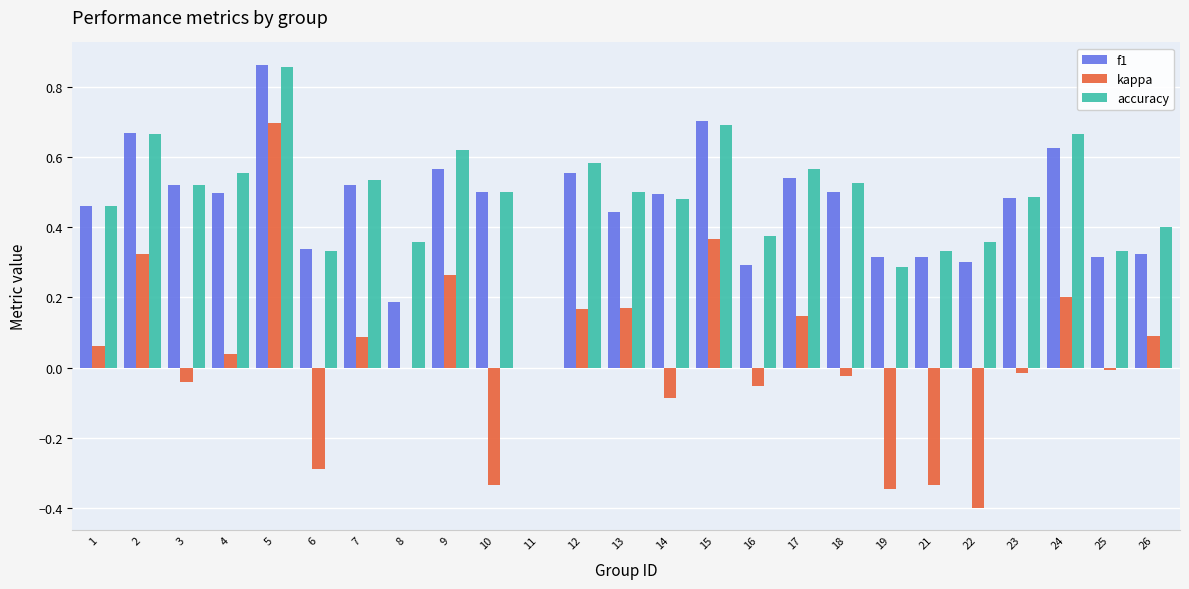

Count the number of categories in the chart.

25